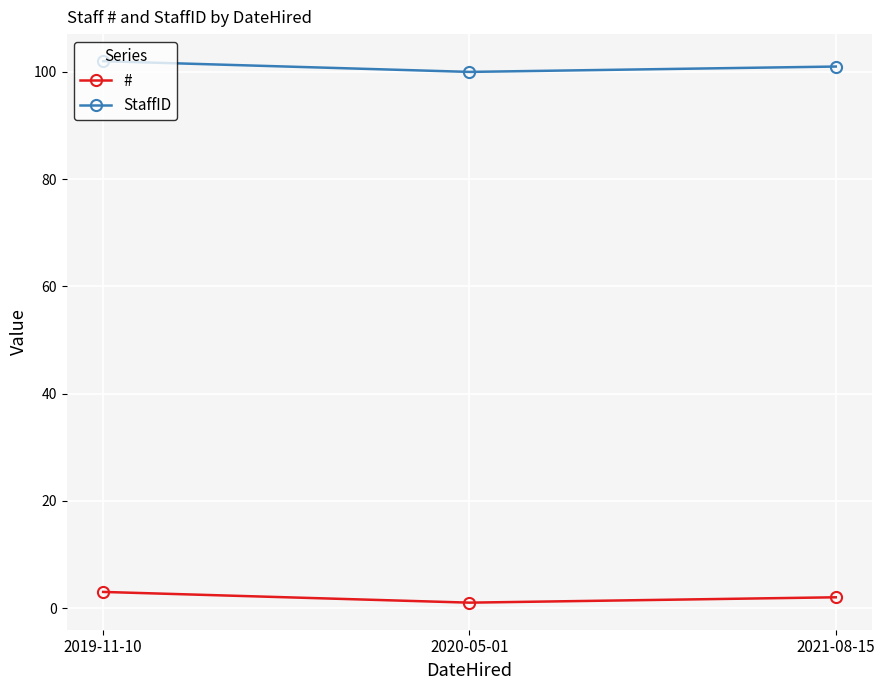

What is the label of the 3rd point from the right?

2019-11-10